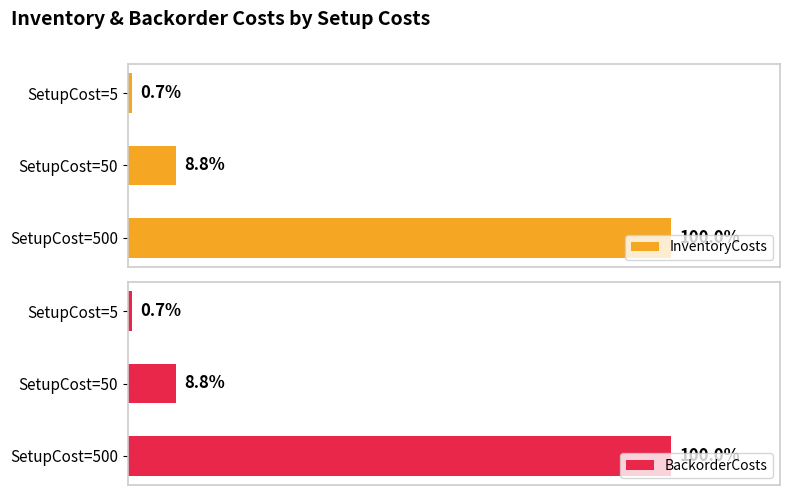

At which label does InventoryCosts reach its minimum?

SetupCost=5